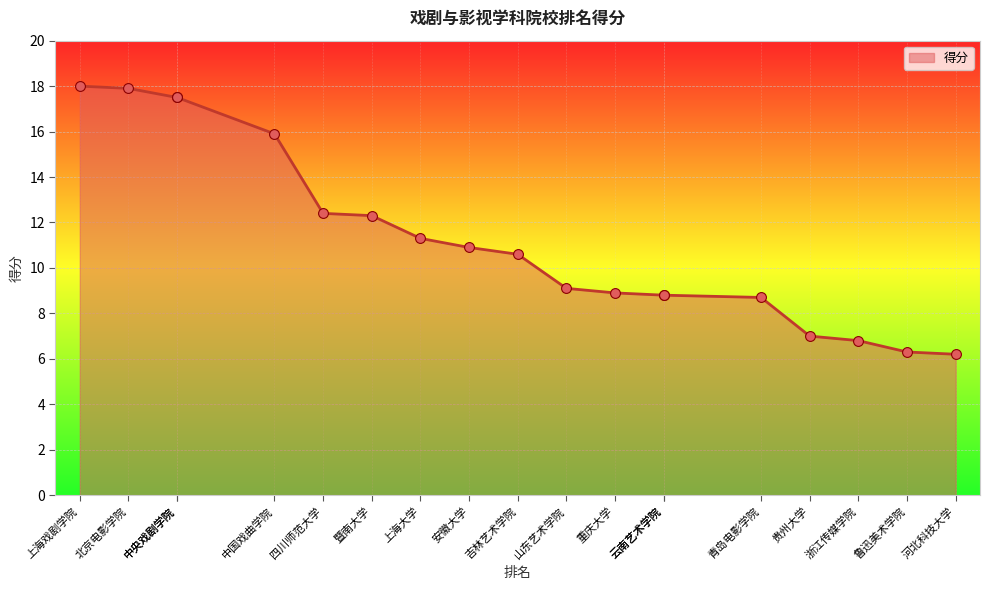

Between 云南艺术学院 and 鲁迅美术学院, which is larger?

云南艺术学院